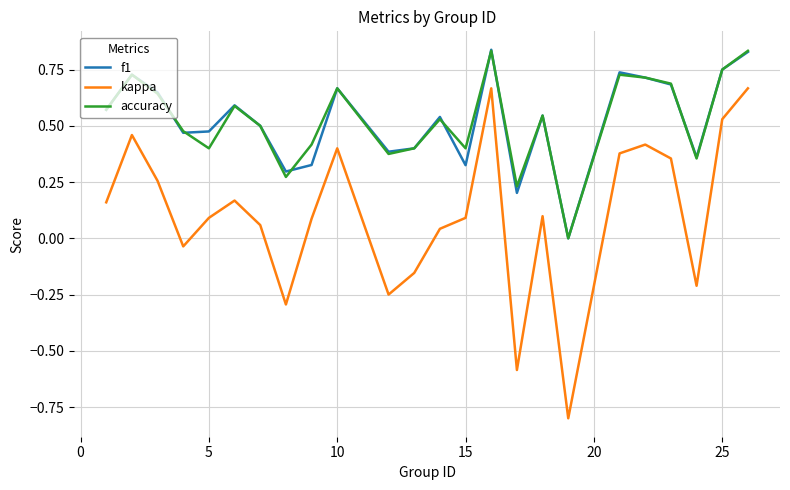

Which series has the widest spread of values?

kappa